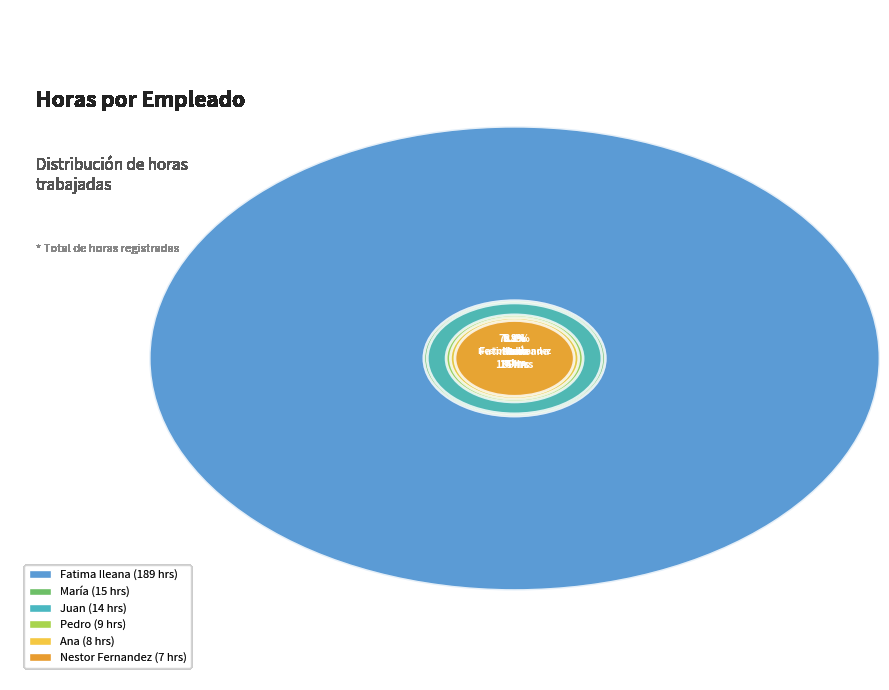

Which category accounts for the majority?

Fatima Ileana